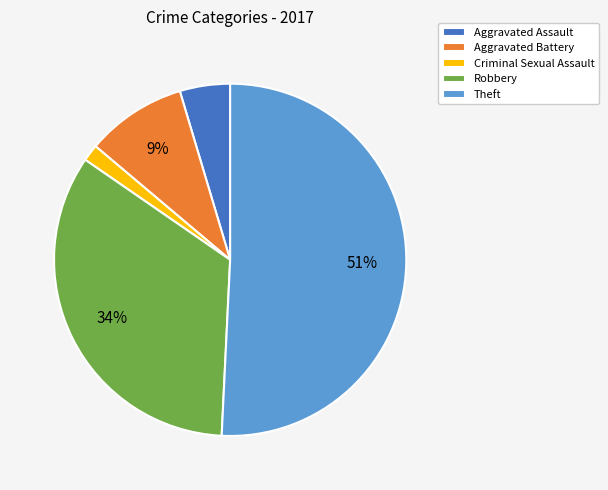

The Aggravated Battery slice represents 9% of the pie. True or false?

True